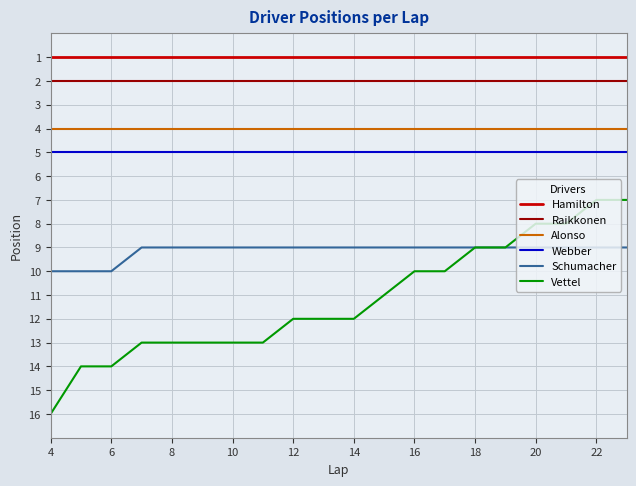

Rank the series by their maximum value, from lowest to highest.

Hamilton, Raikkonen, Alonso, Webber, Schumacher, Vettel